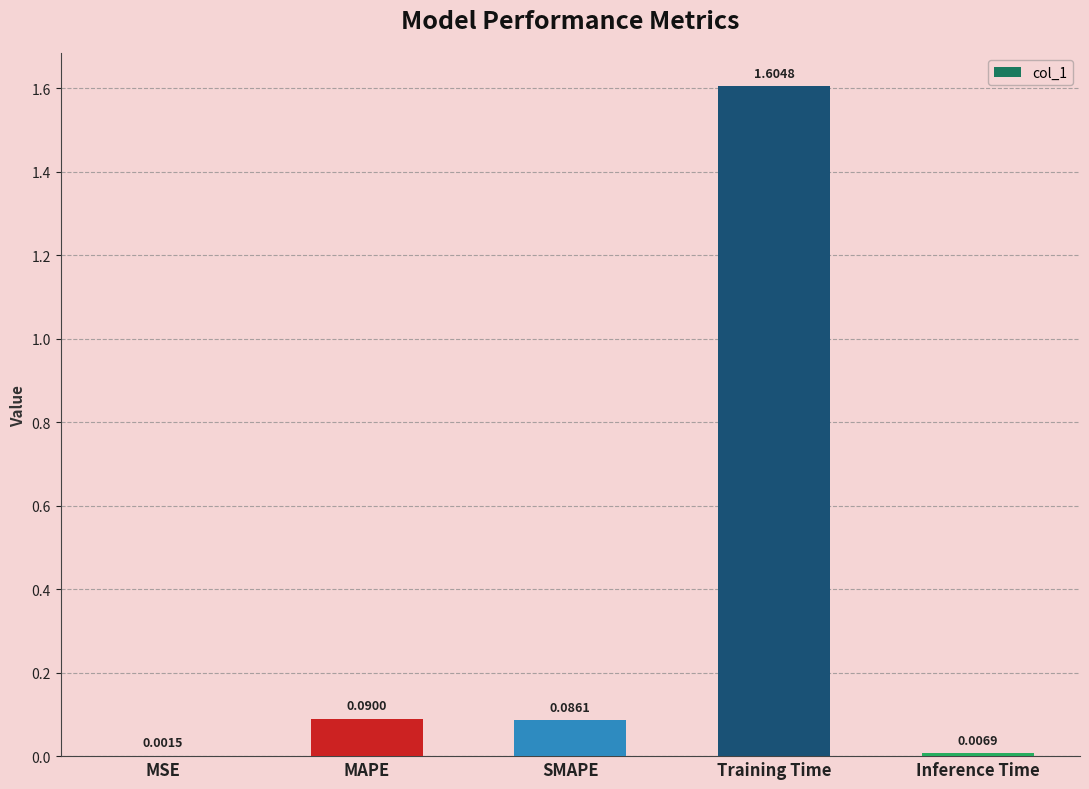

Between Inference Time and SMAPE, which is larger?

SMAPE